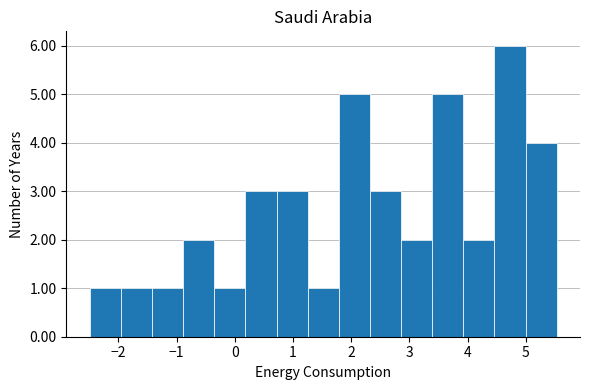

Reading left to right, transcribe this chart: for each bar, give the range it covers on the x-axis and its height. Neither the bar edges nor the heights are printed on the chart, so give them approximately, as read against the axes.

-2.5 to -2.0: 1
-2.0 to -1.4: 1
-1.4 to -0.9: 1
-0.9 to -0.4: 2
-0.4 to 0.2: 1
0.2 to 0.7: 3
0.7 to 1.3: 3
1.3 to 1.8: 1
1.8 to 2.3: 5
2.3 to 2.9: 3
2.9 to 3.4: 2
3.4 to 3.9: 5
3.9 to 4.5: 2
4.5 to 5.0: 6
5.0 to 5.5: 4